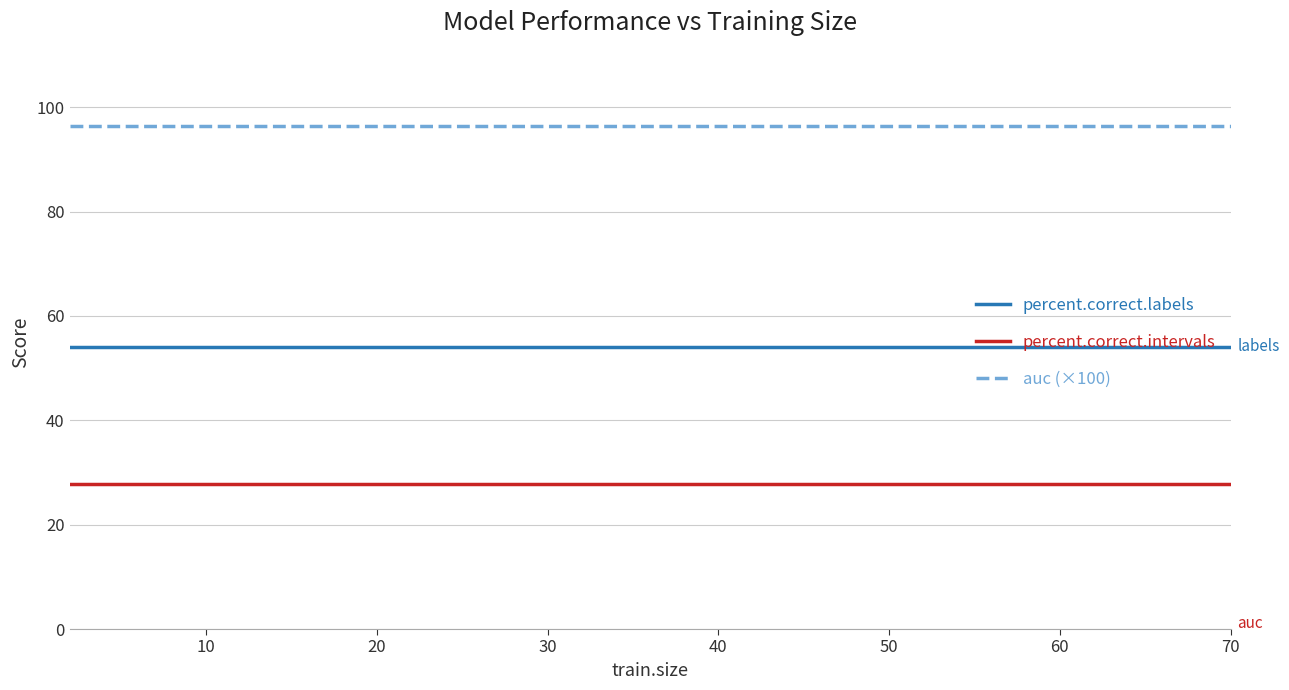

Reading right to left, list all the values displayed in this chart.

percent.correct.labels: 54.1	54.1	54.1	54.1	54.1	54.1	54.1	54.1	54.1	54.1	54.1	54.1	54.1	54.1	54.1	54.1	54.1	54.1	54.1	54.1
percent.correct.intervals: 27.8	27.8	27.8	27.8	27.8	27.8	27.8	27.8	27.8	27.8	27.8	27.8	27.8	27.8	27.8	27.8	27.8	27.8	27.8	27.8
auc (×100): 96.5	96.5	96.5	96.5	96.5	96.5	96.5	96.5	96.5	96.5	96.5	96.5	96.5	96.5	96.5	96.5	96.5	96.5	96.5	96.5